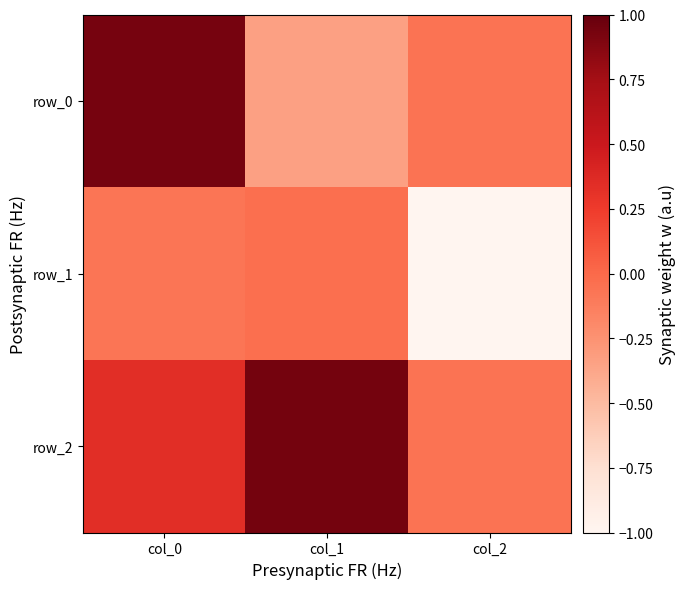

Where does the row_0 series first go above 0?

col_0